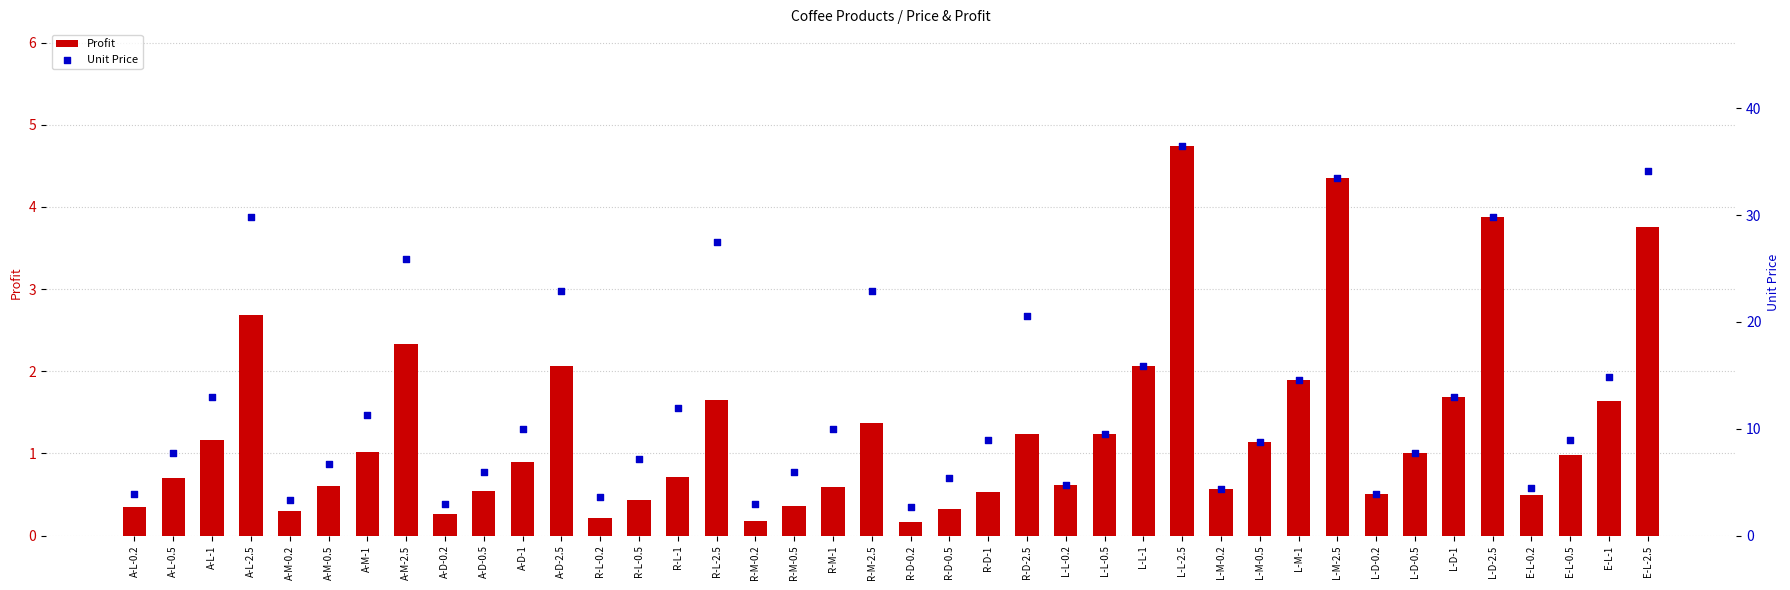

Which series contains the lowest Y value?

Profit